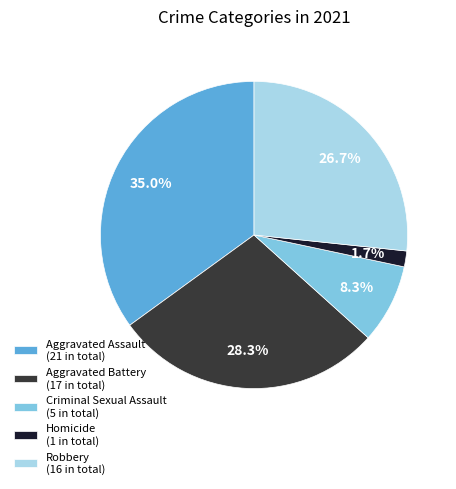

Is there any slice that represents more than half of the pie?

No